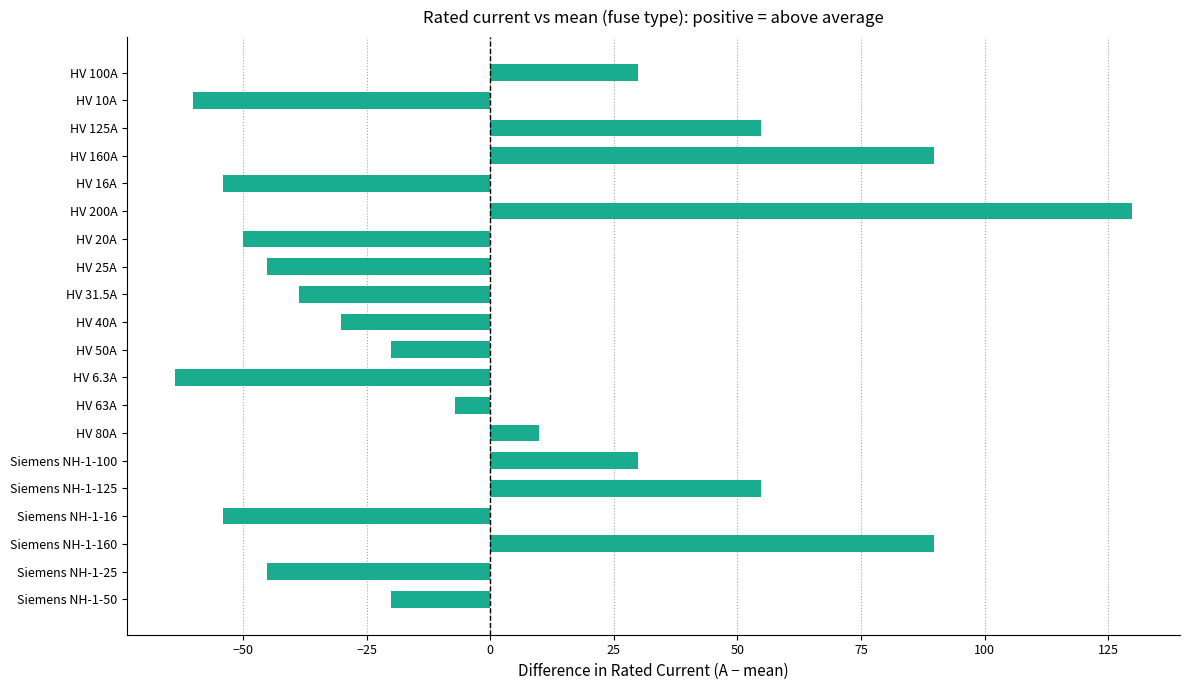

Which label corresponds to the smallest value in the chart?

HV 6.3A